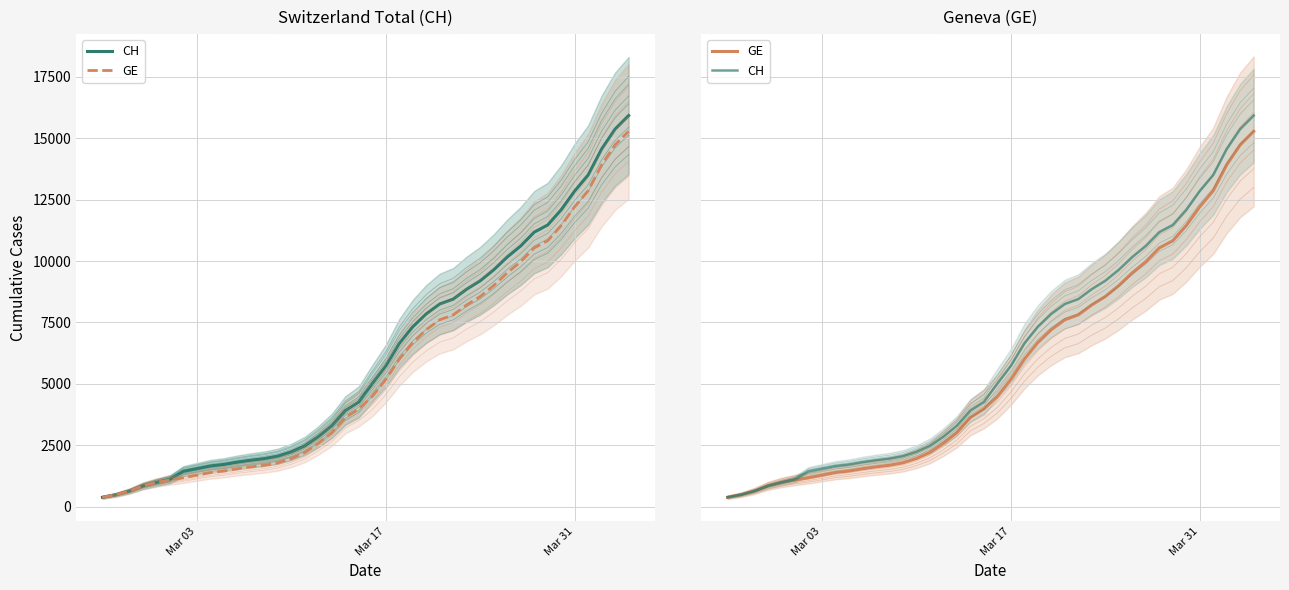

How many data points in GE are above 4485?

19